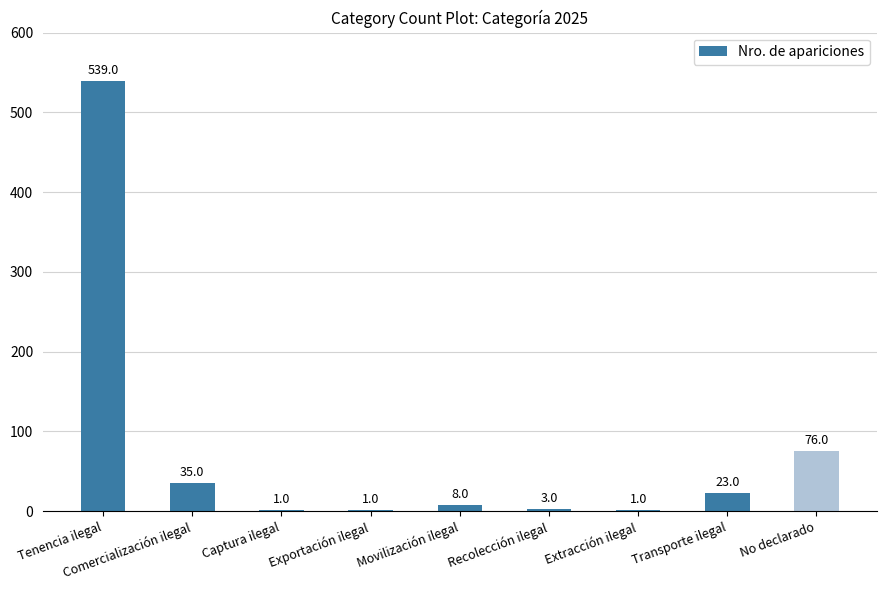

What is the change in value from Captura ilegal to Transporte ilegal?

+22